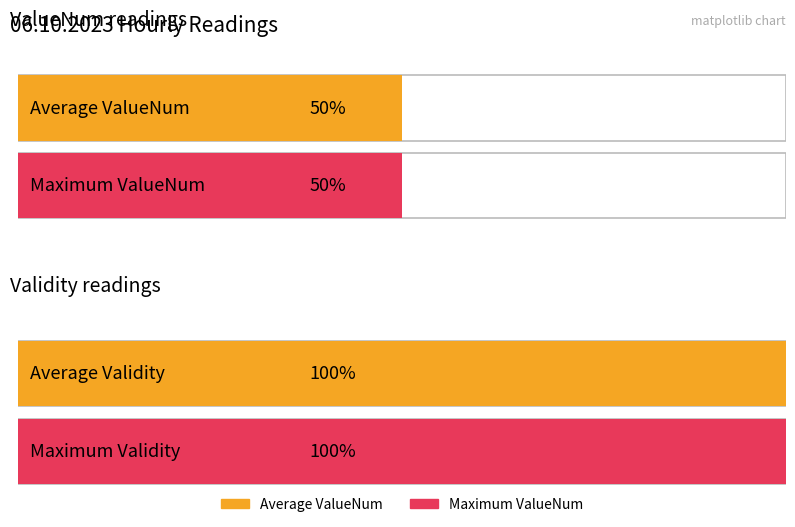

What is the value of the Validity bar at the 6th from the left?

1